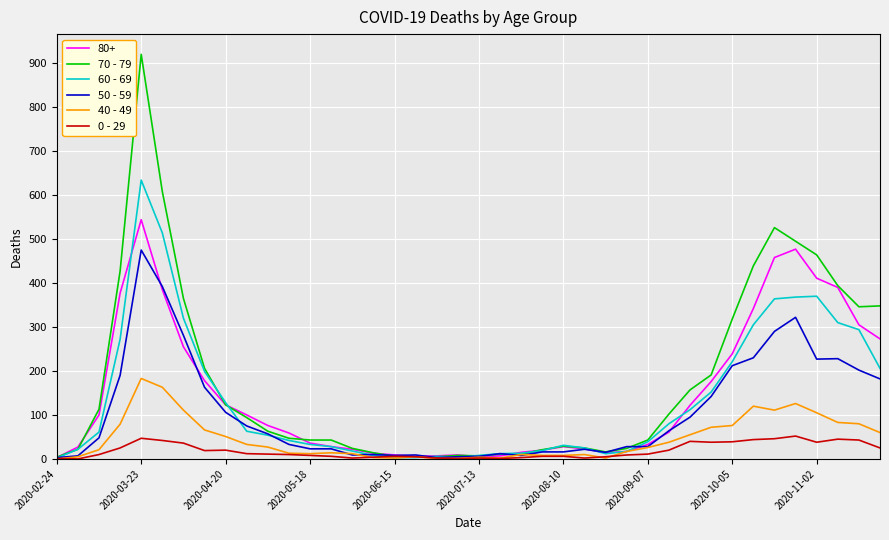

Which series has the largest range (max minus min)?

70 - 79